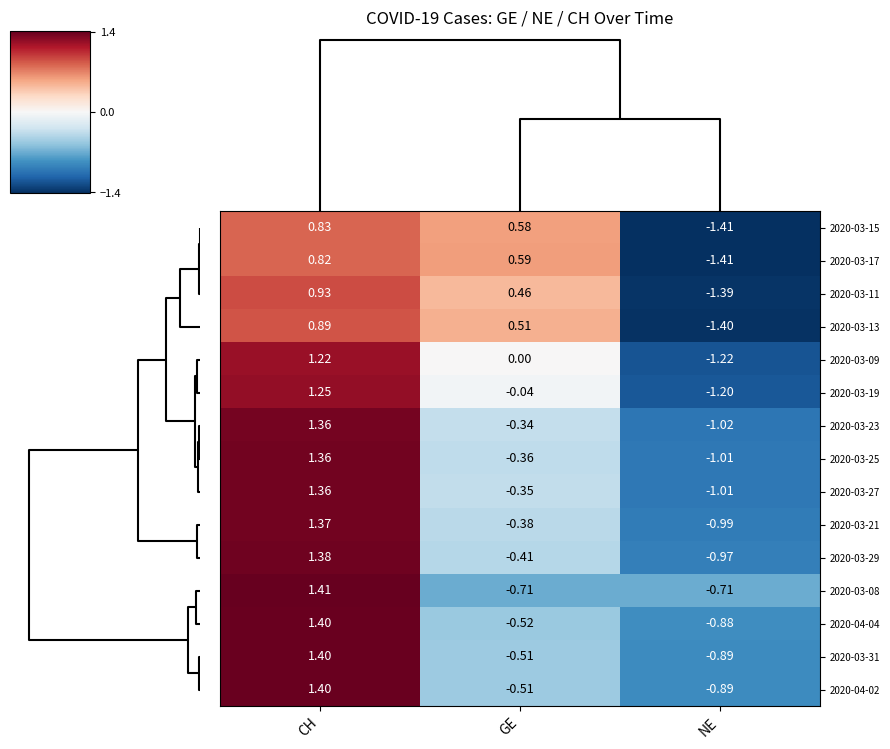

List the labels in order of 2020-03-13 value, smallest first.

NE, GE, CH